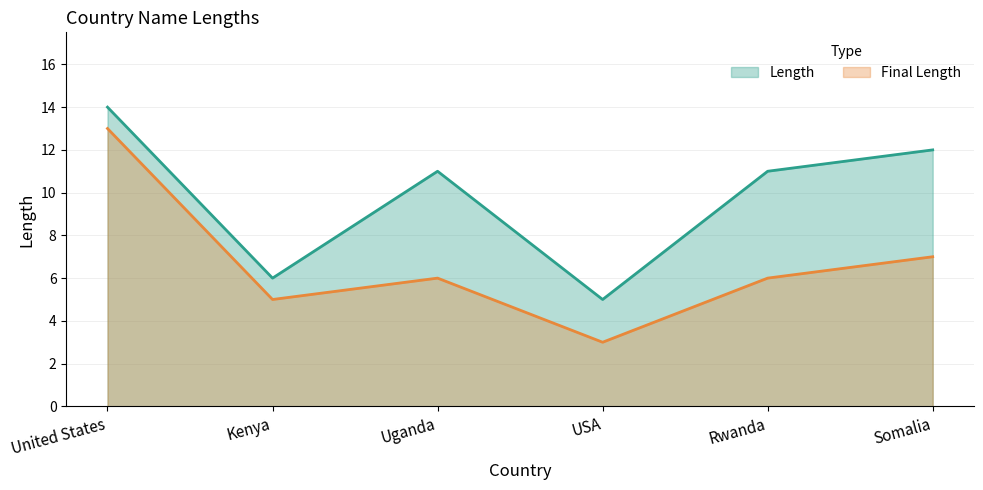

Rank the series by their average value, from highest to lowest.

Length, Final Length